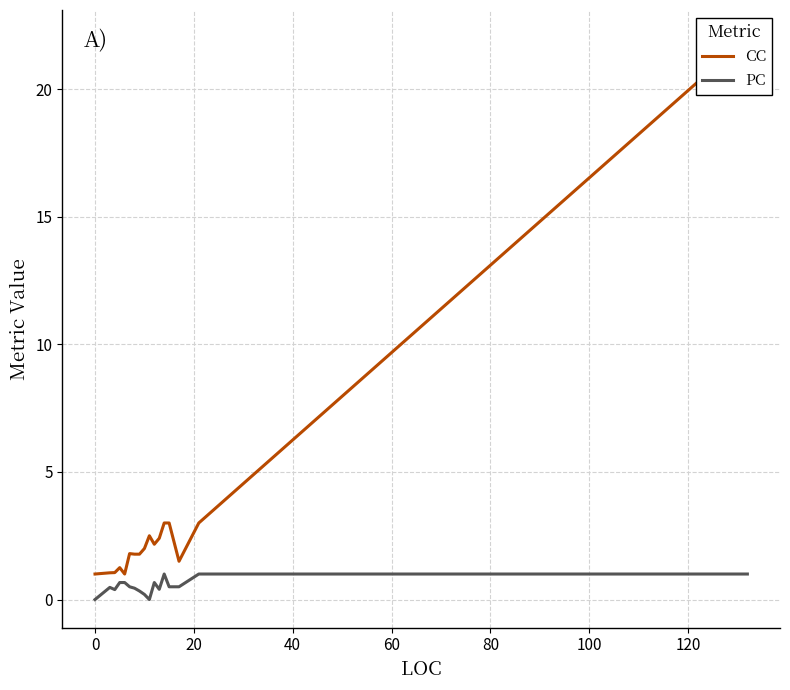

Rank the series by their maximum value, from lowest to highest.

PC, CC